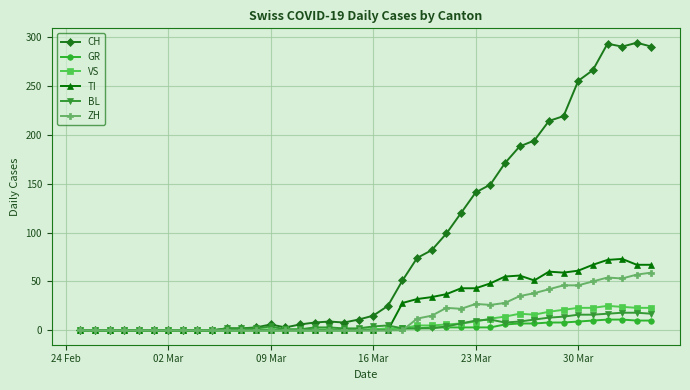

What is the difference between the maximum and second lowest values in the BL series?

18